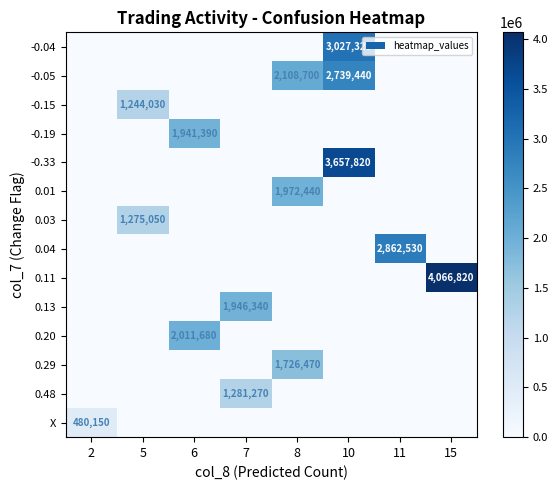

How many data points does each series have?

8